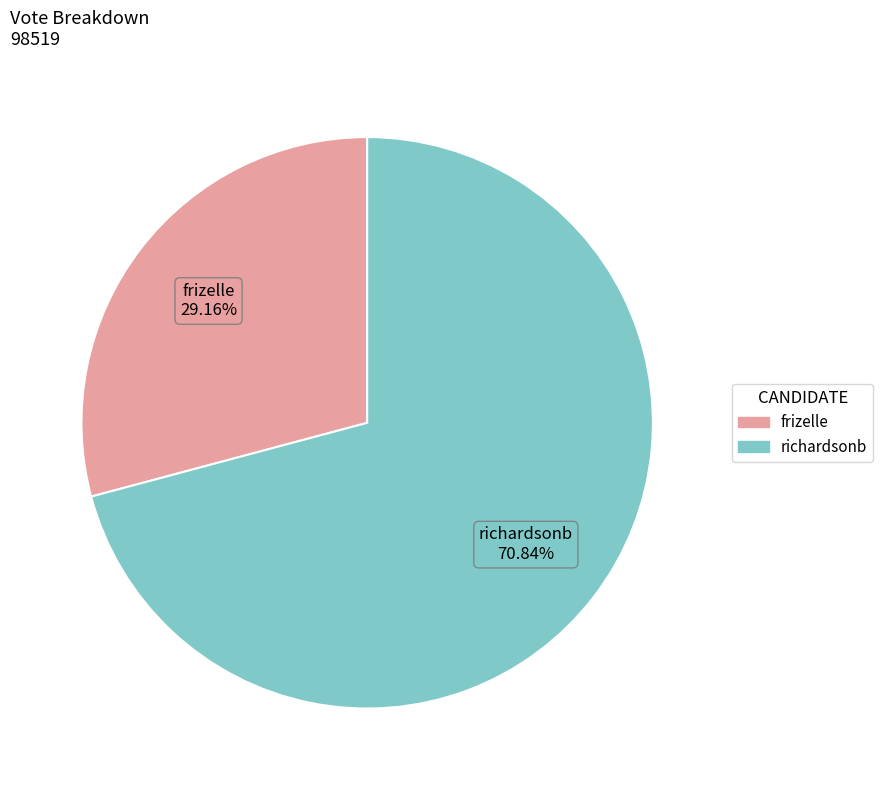

How many segments does this pie chart have?

2